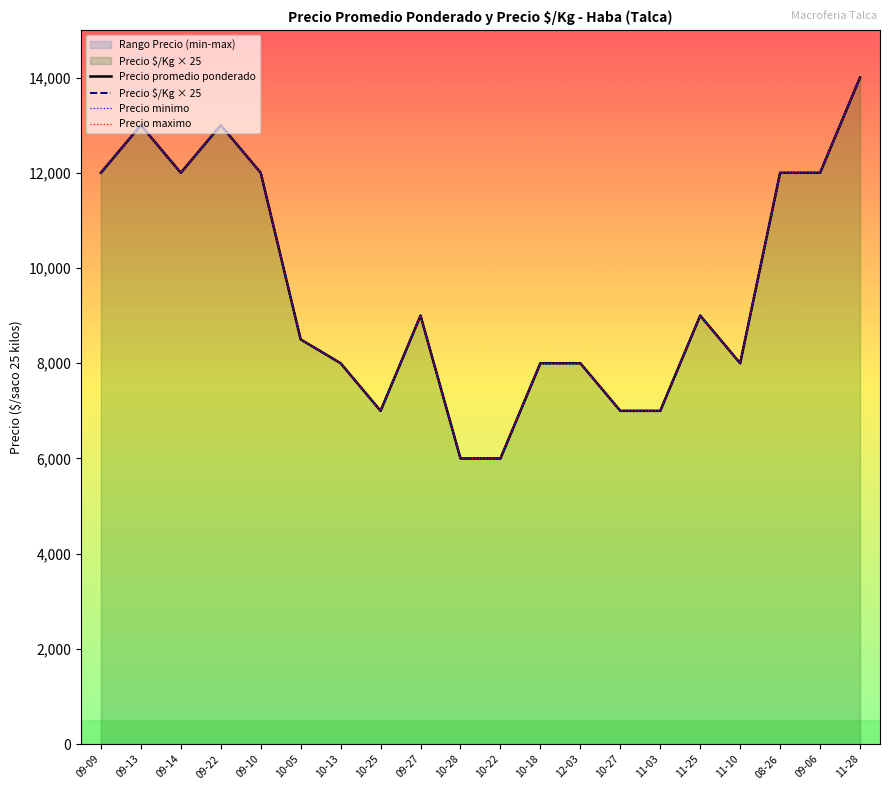

At which label is Precio maximo closest to 10000?

09-27